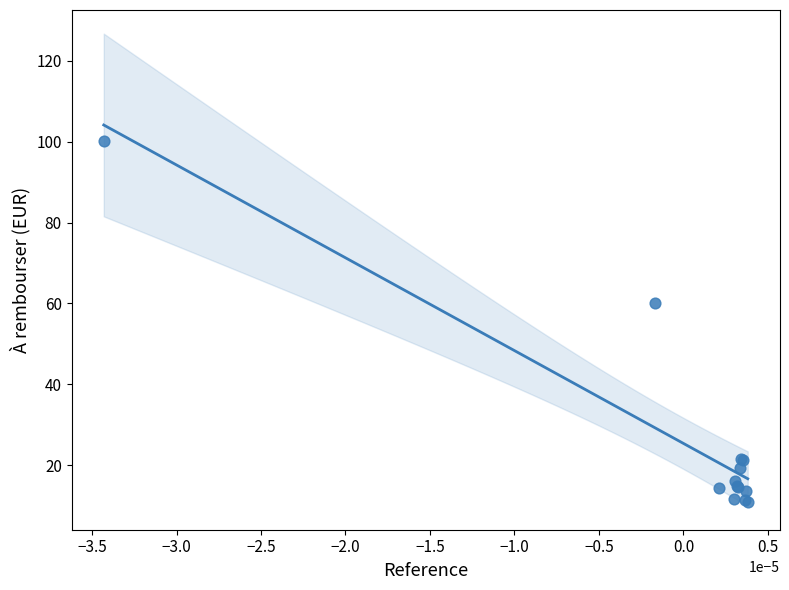

What Y value in the scatter plot is closest to 55?

60.0